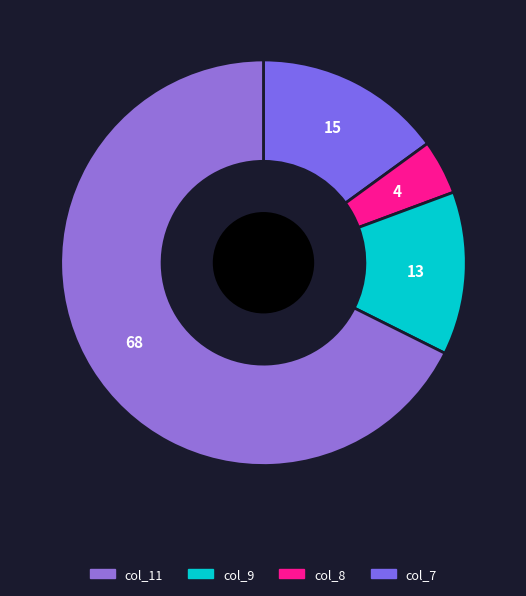

What is the largest slice in the pie chart?

col_11